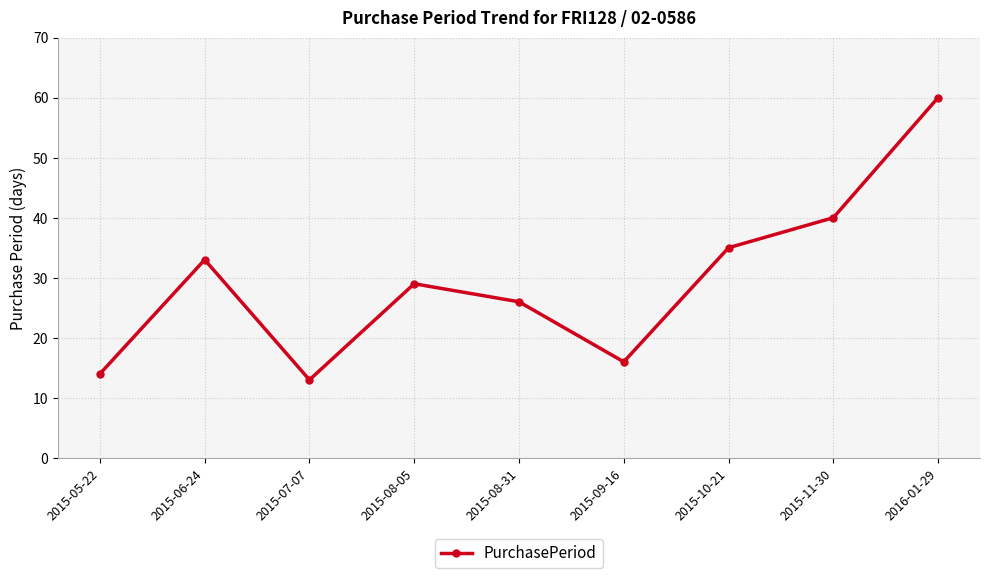

Is it true that the value at 2015-11-30 is 40?

True